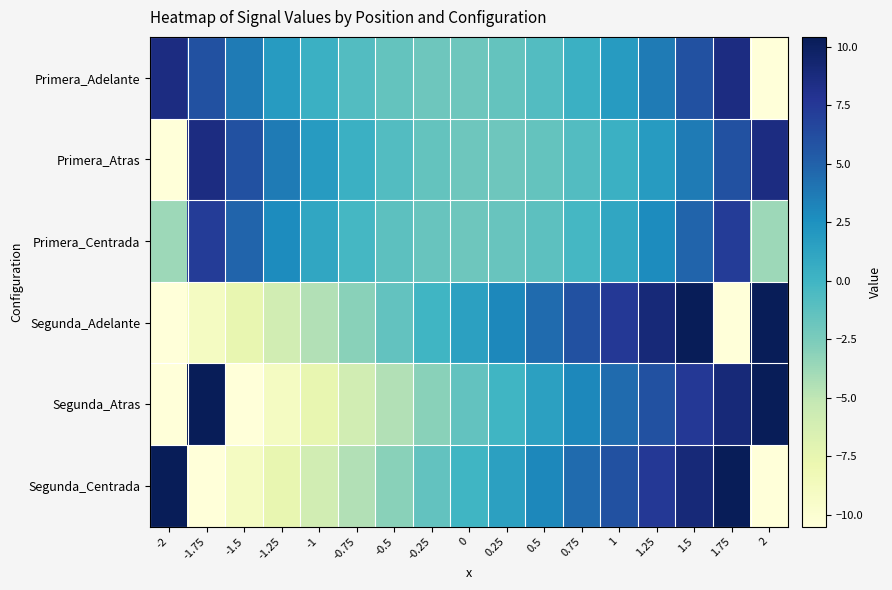

Between -0.25 and 1.75, which is larger?

1.75